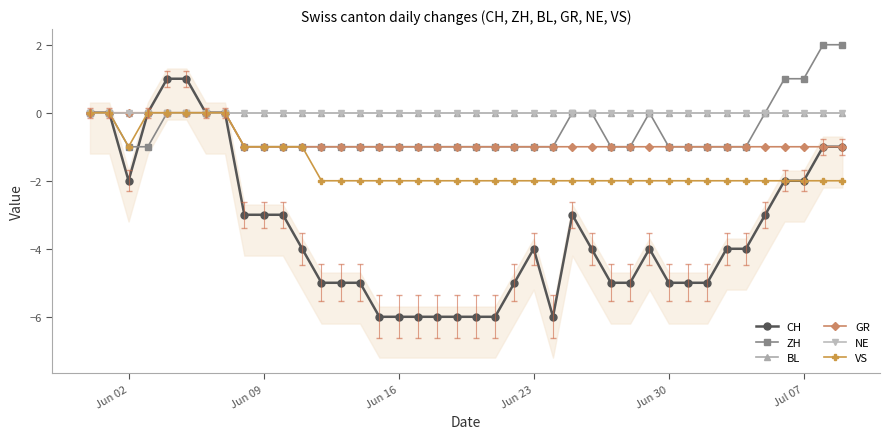

True or false: GR has more than 0 points higher than both neighbors.

False